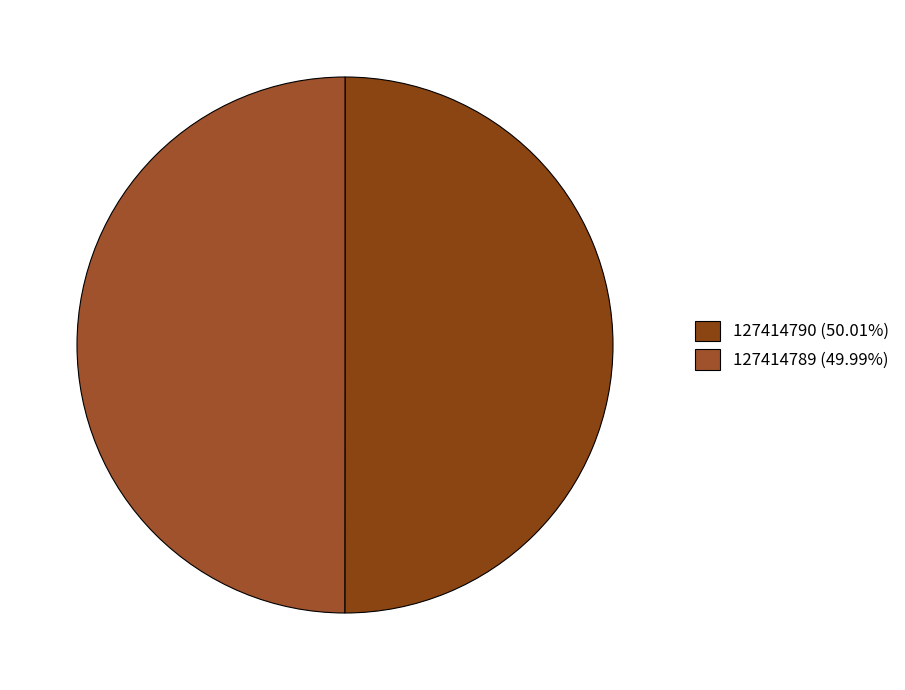

Rank the categories by value from lowest to highest.

127414789, 127414790